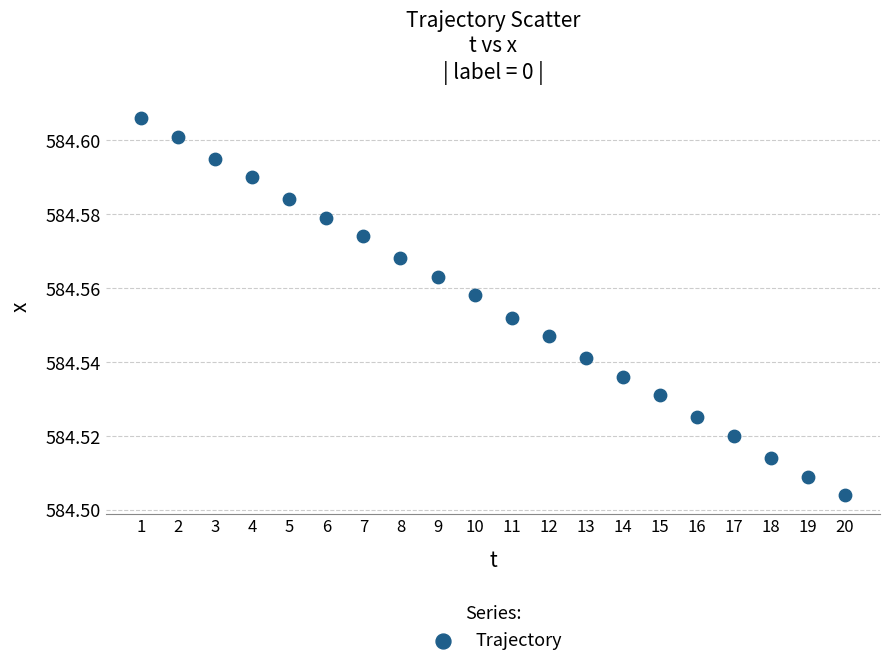

What is the range of X values (max minus min)?

19.0